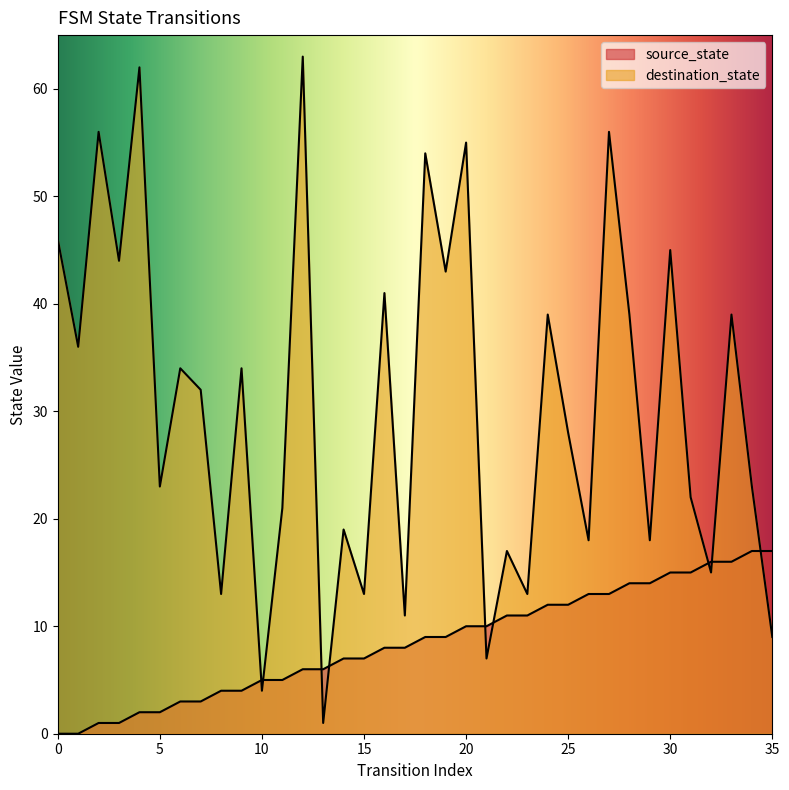

Does the chart have visible grid lines?

No